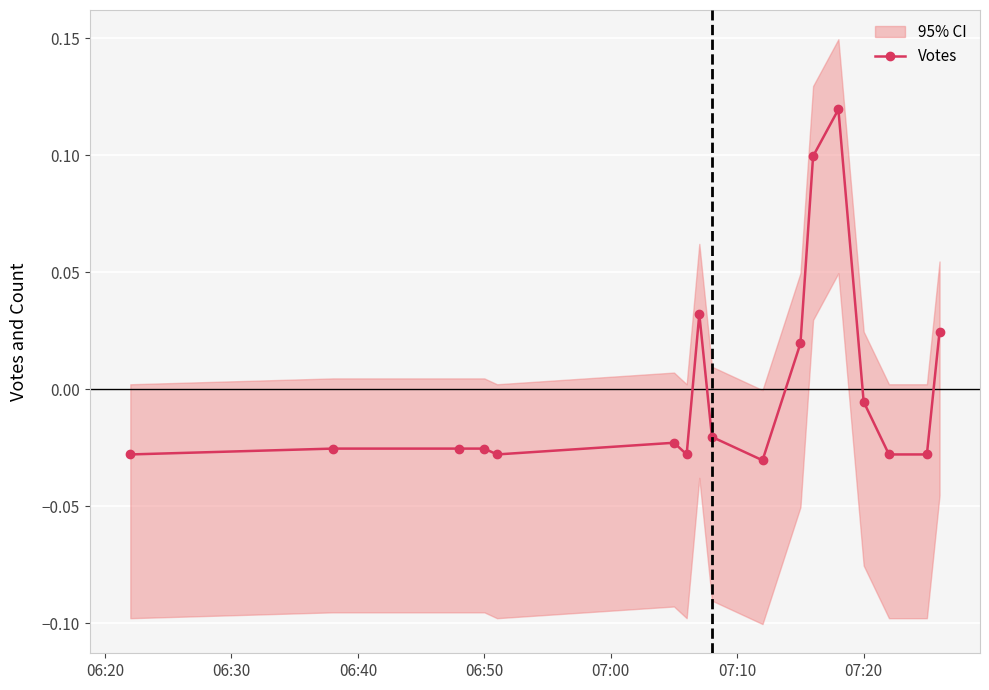

Count the number of categories in the chart.

17